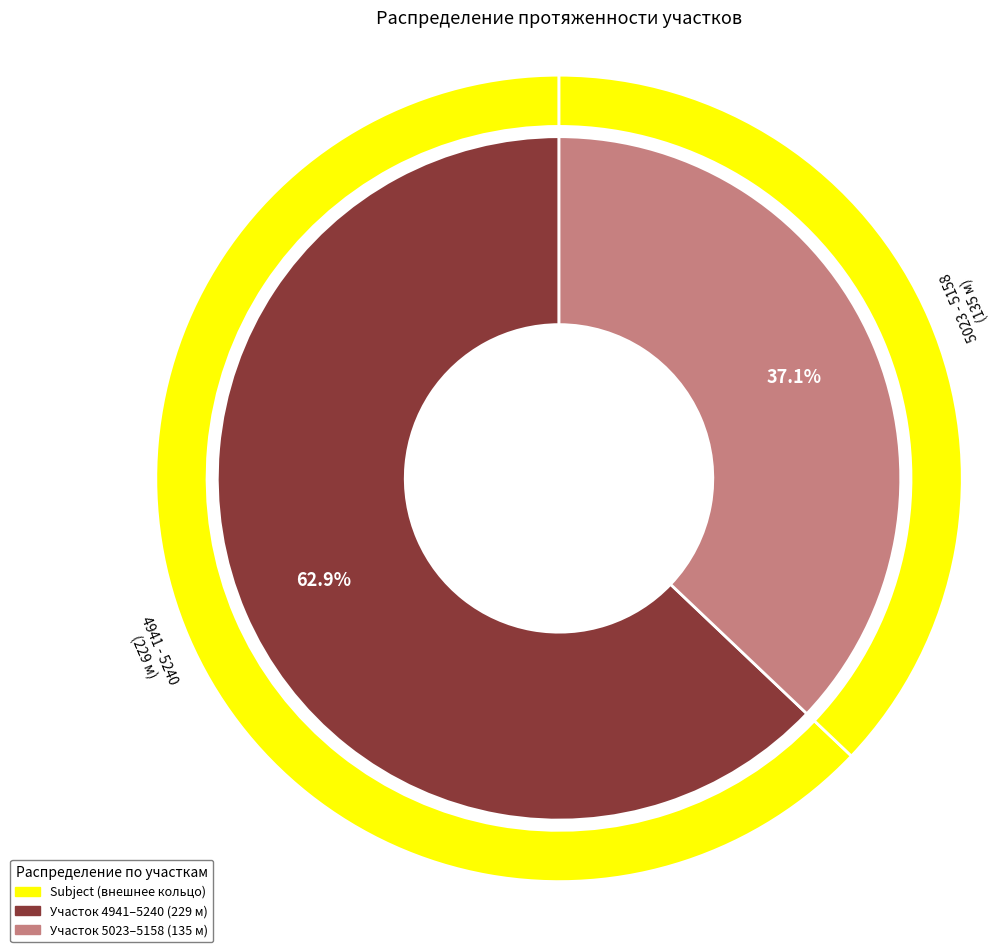

What percentage is the 5023 - 5158 slice, to the nearest percent?

37%